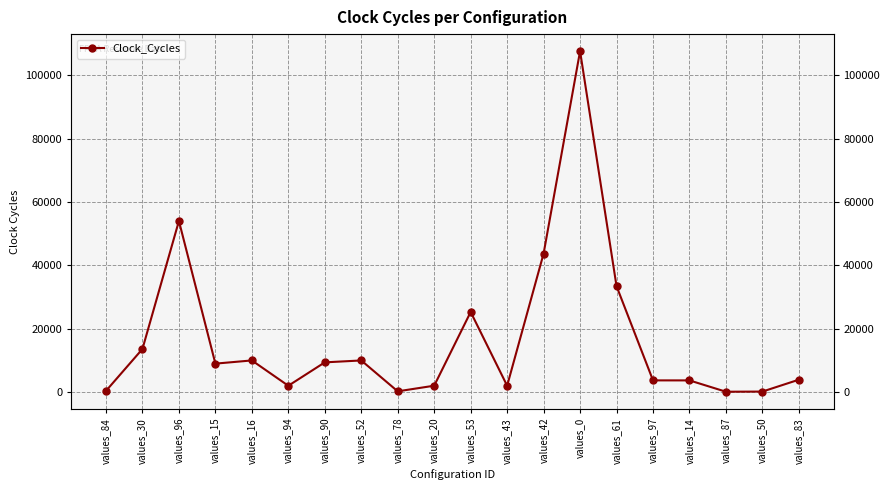

What position from the right is values_78?

12